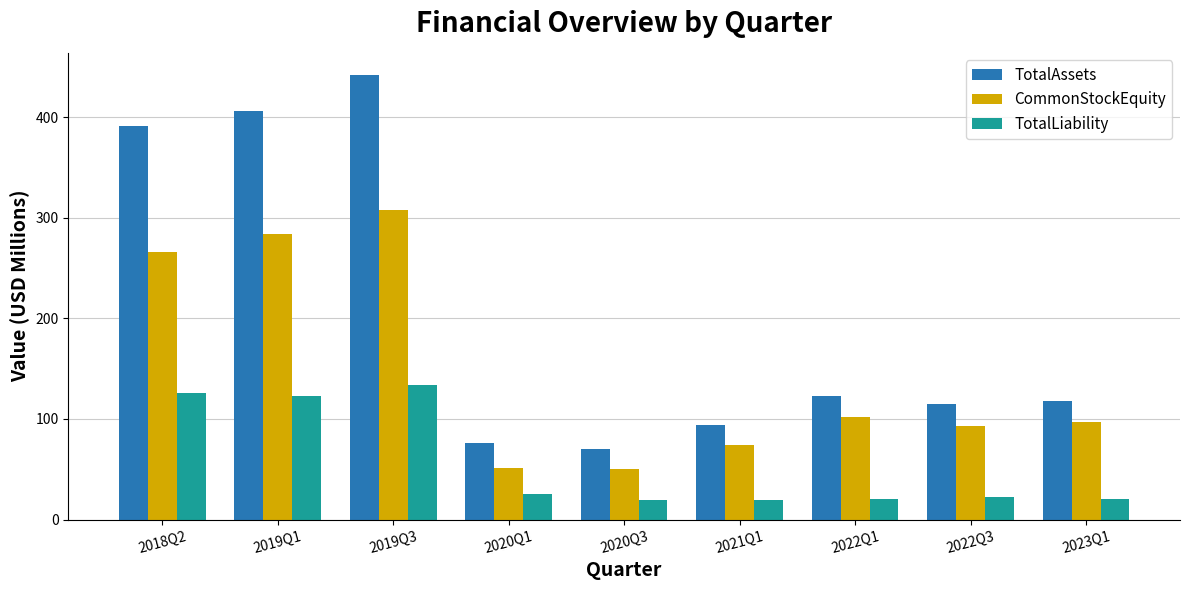

What are all the series names shown in the legend?

TotalAssets, CommonStockEquity, TotalLiability